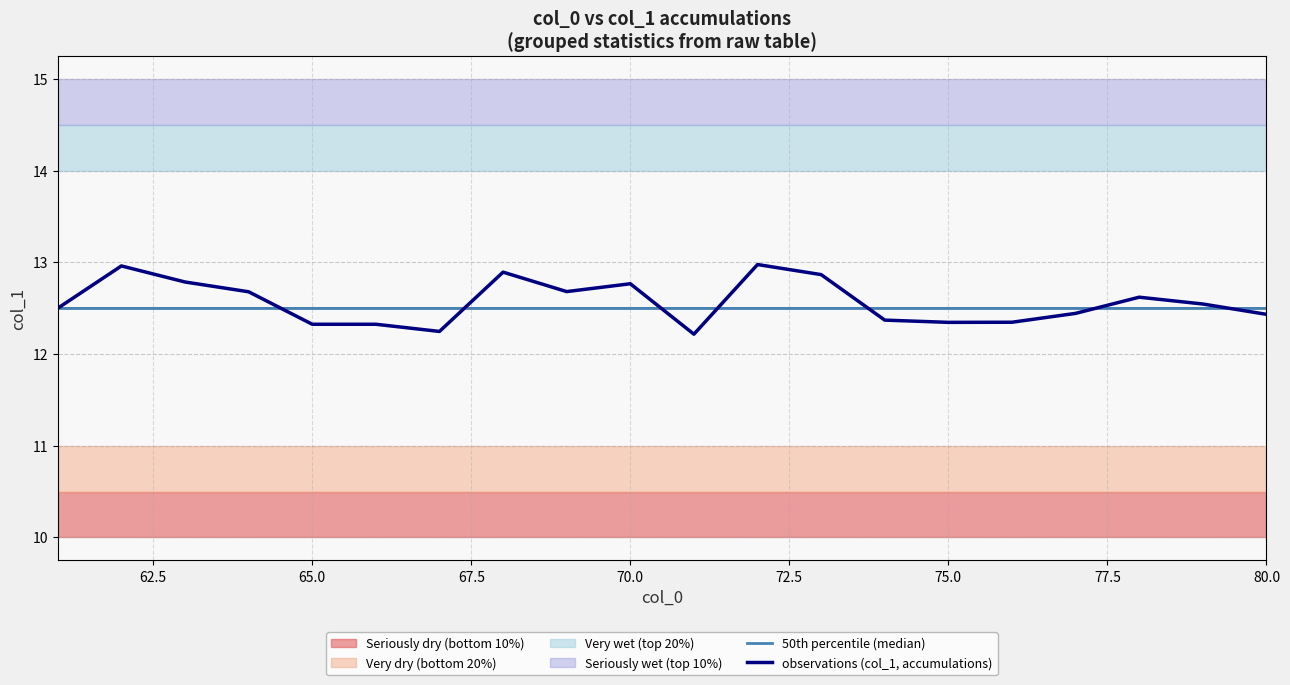

Reading right to left, extract all data points from this chart.

50th percentile (median): 12.5	12.5	12.5	12.5	12.5	12.5	12.5	12.5	12.5	12.5	12.5	12.5	12.5	12.5	12.5	12.5	12.5	12.5	12.5	12.5
observations (col_1, accumulations): 12.4	12.5	12.6	12.4	12.3	12.3	12.4	12.9	13.0	12.2	12.8	12.7	12.9	12.2	12.3	12.3	12.7	12.8	13.0	12.5